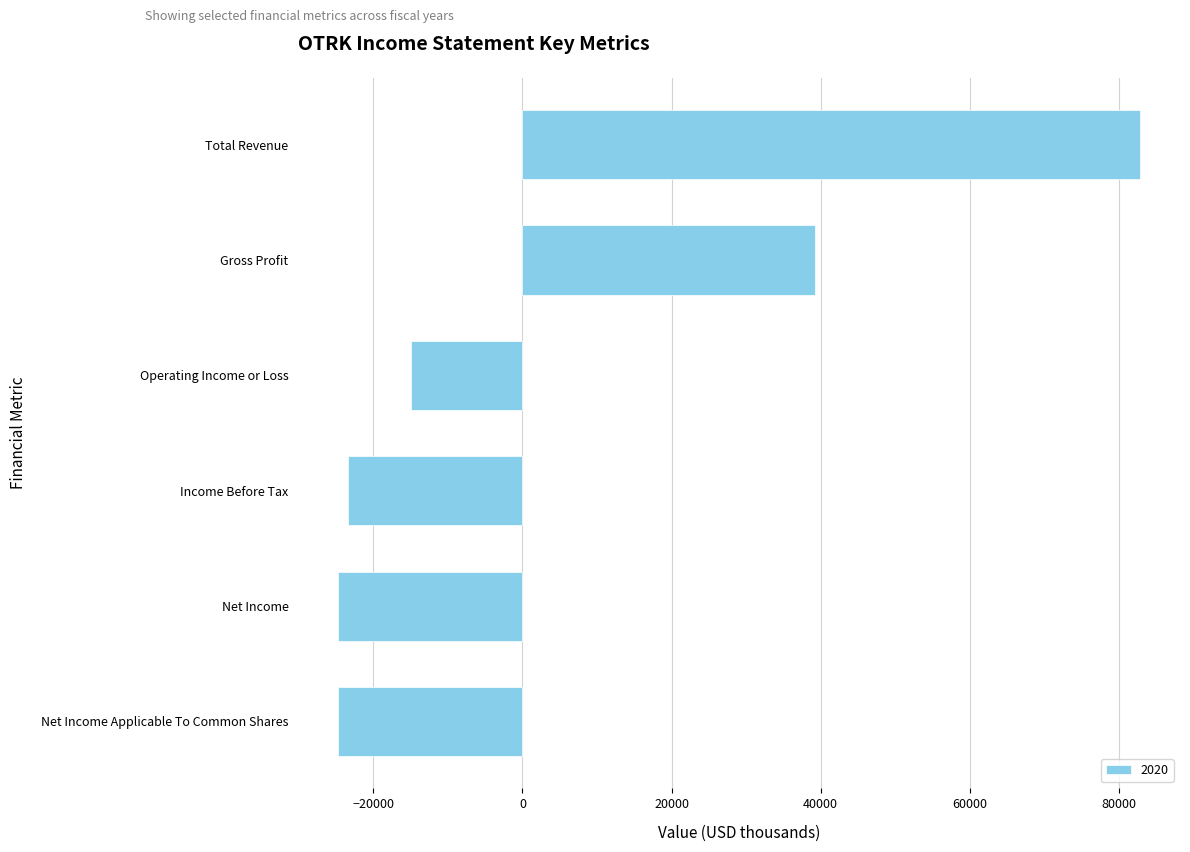

Where is the data nearest to the value 29050?

Gross Profit